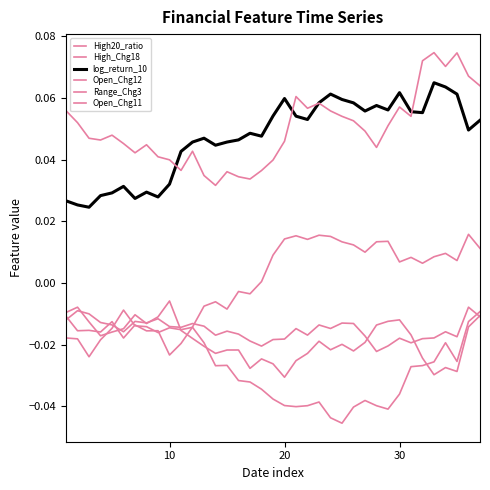

Which series has the largest total across all categories?

Open_Chg11